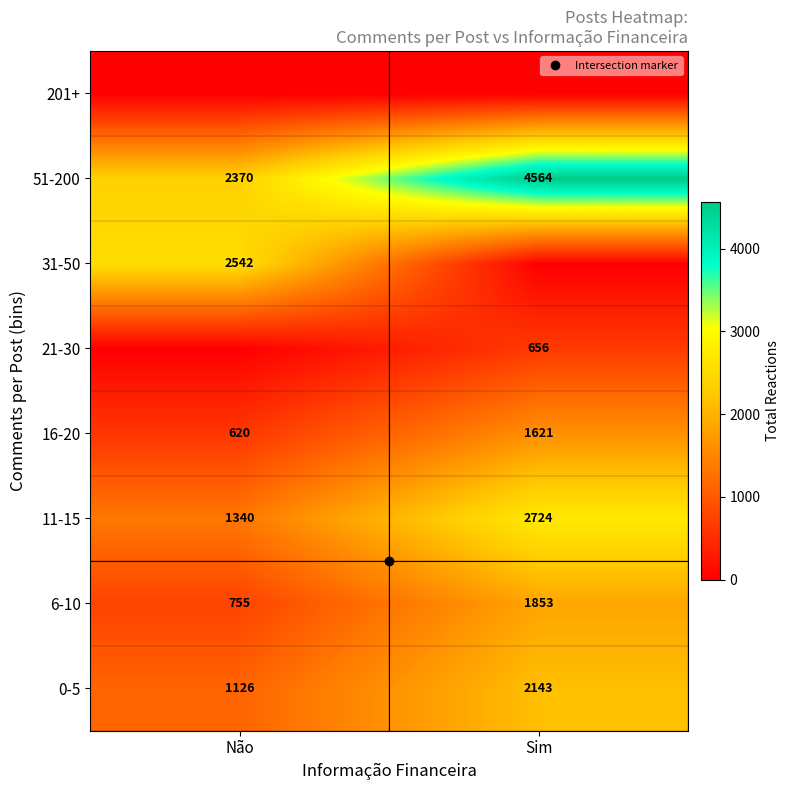

What is the difference between the maximum and minimum values in the 0-5 series?

1017